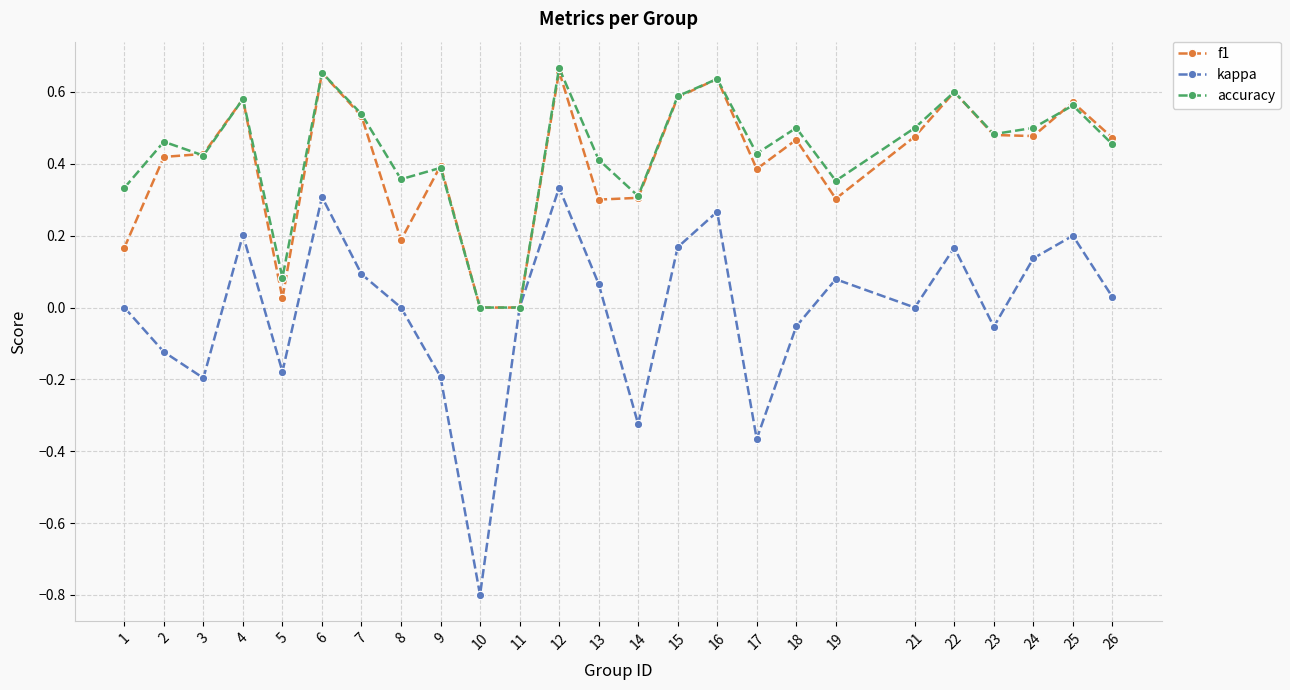

True or false: kappa has a value of 0.2 at 24.

False